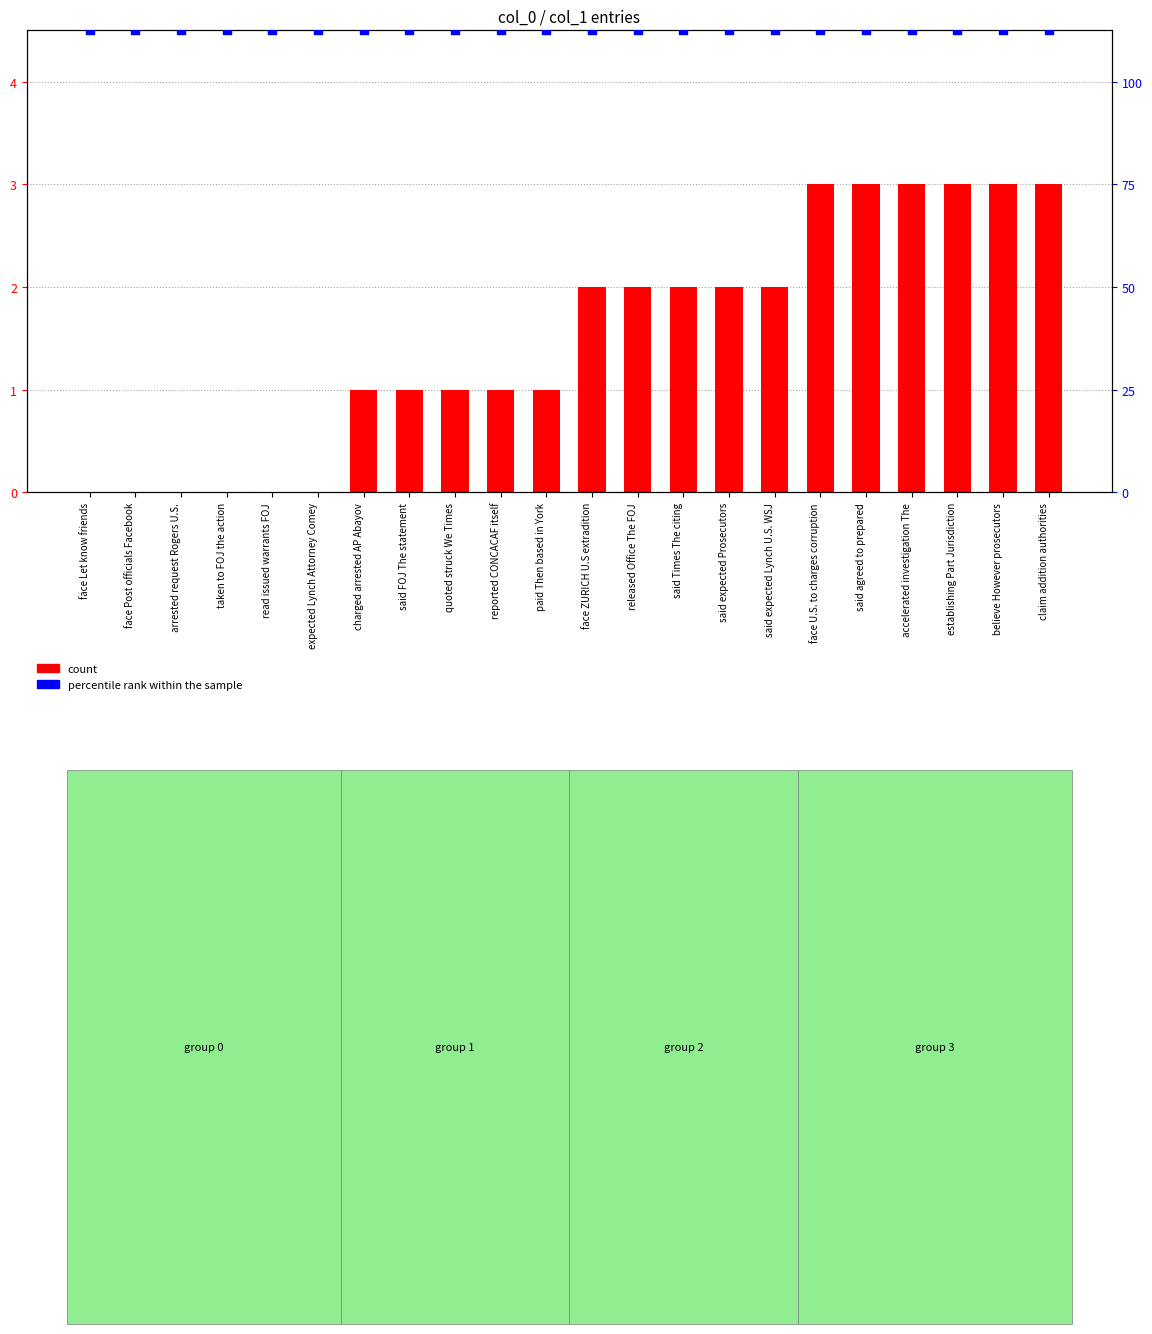

At which category is the sum across all series the highest?

face U.S. to charges corruption